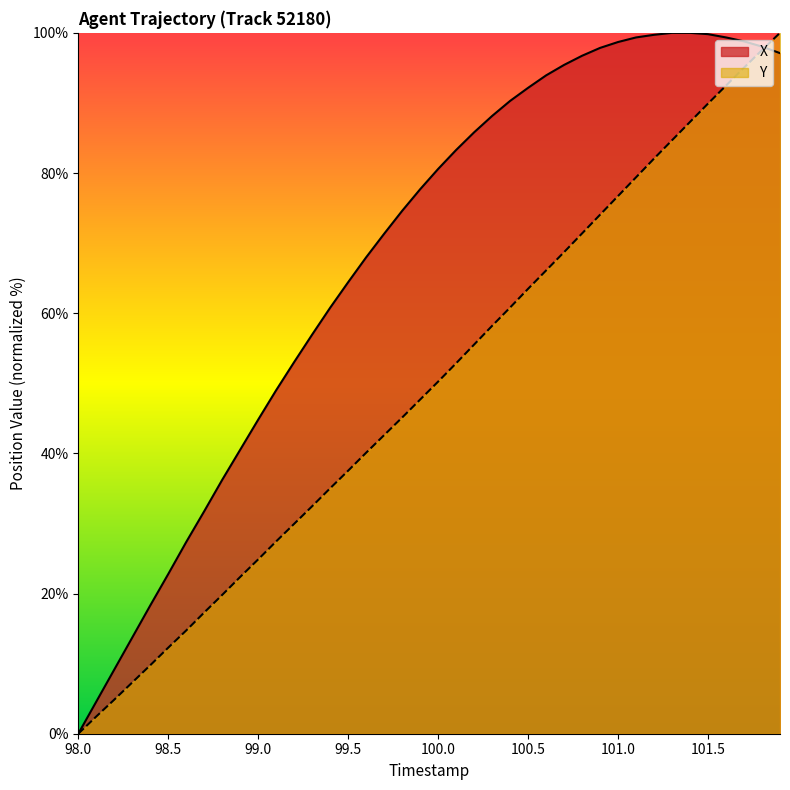

At which category does the chart reach its minimum across all series?

98.0